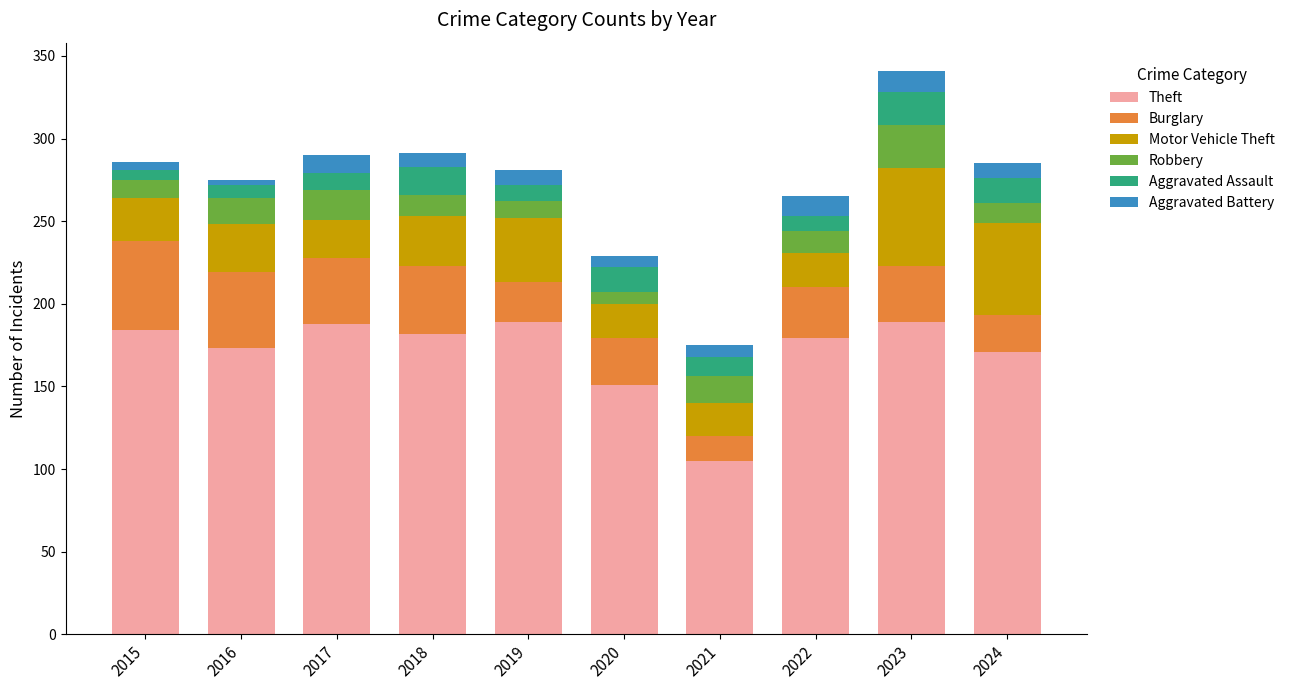

What is the minimum value for Theft?

105